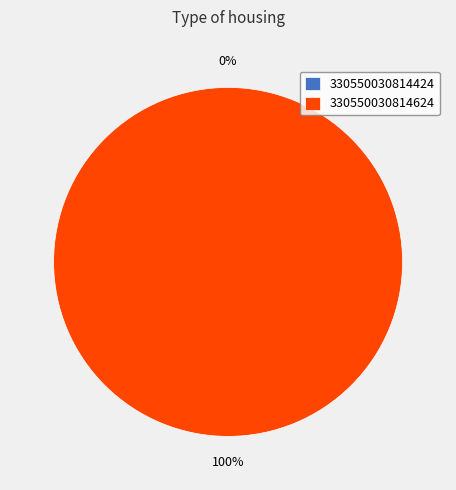

Which slice is the largest?

330550030814624